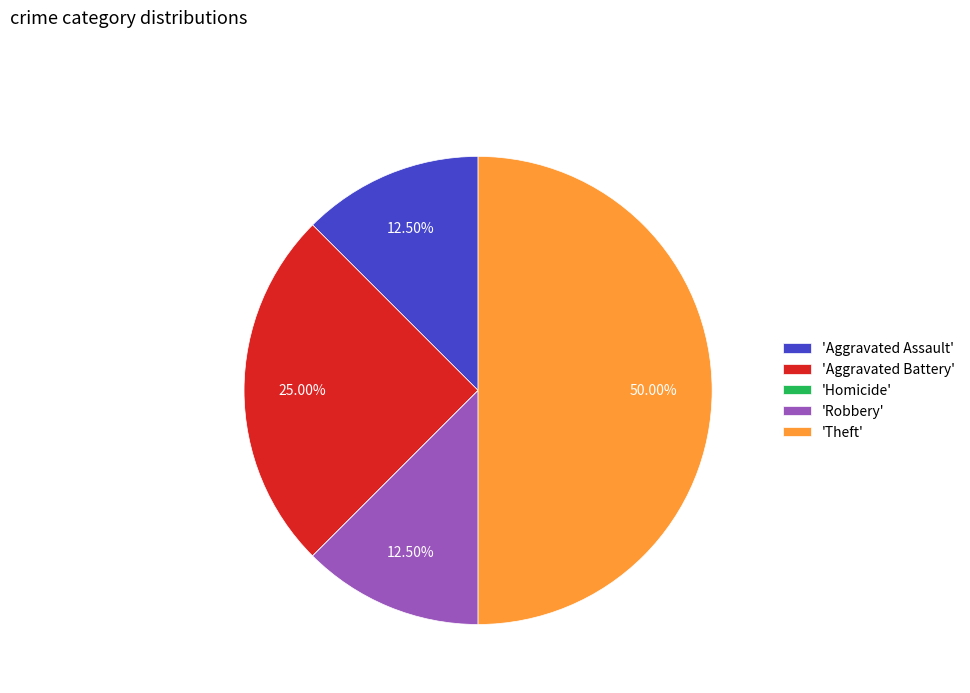

Is the sum of 'Aggravated Battery' and 'Theft' greater than half?

Yes